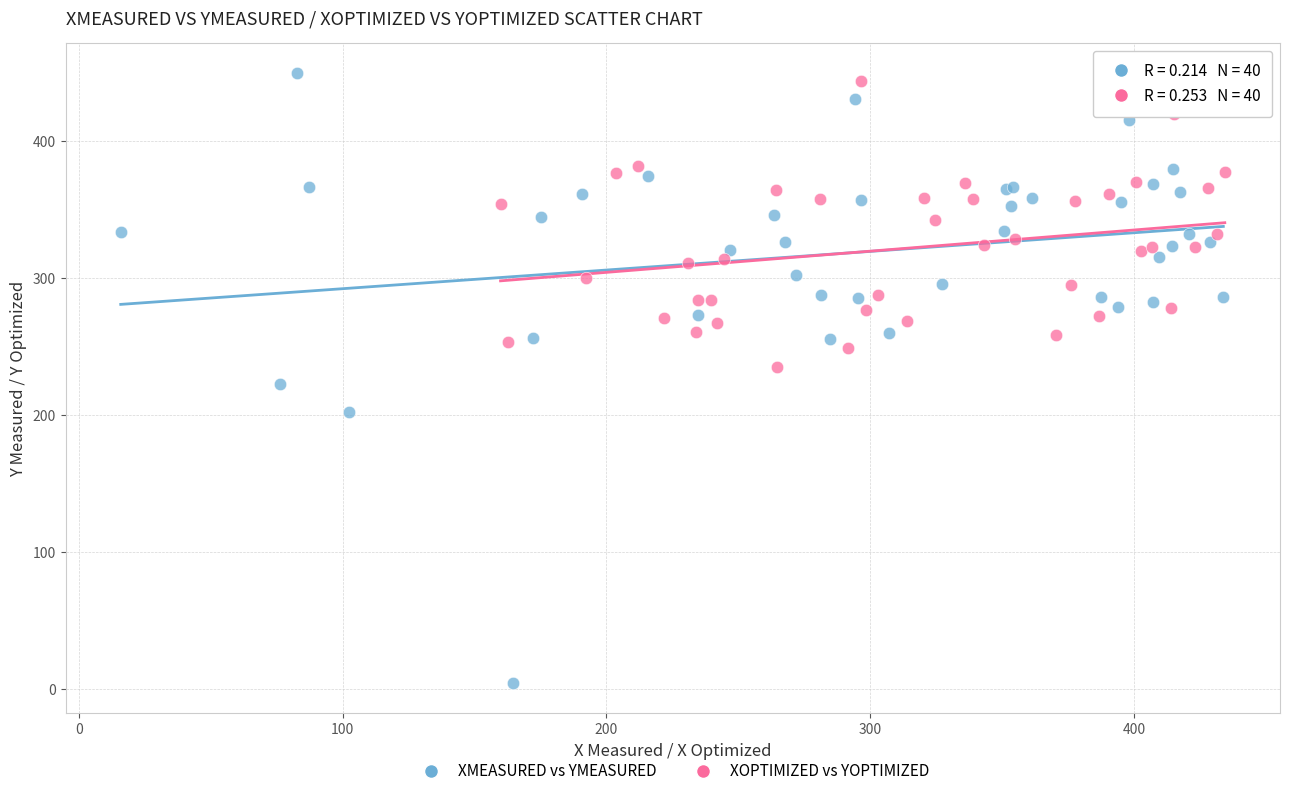

Which series contains the lowest Y value?

XMEASURED vs YMEASURED